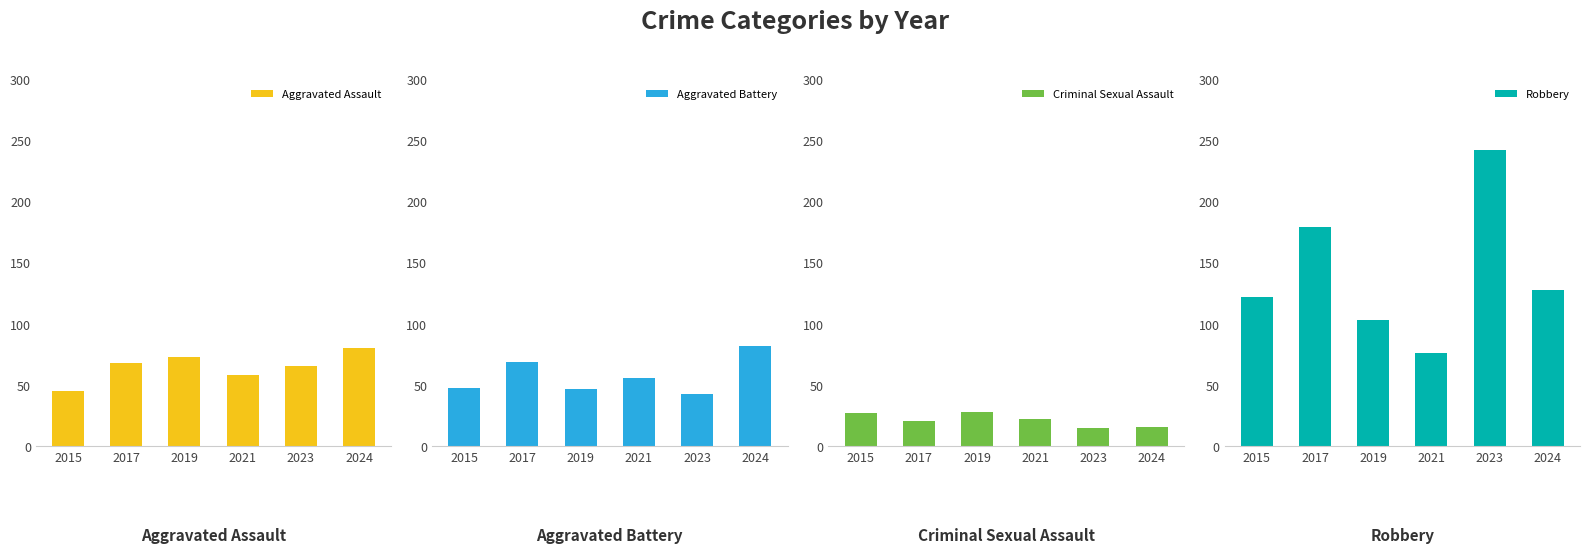

Rank the series at 2023 from lowest to highest value.

Criminal Sexual Assault, Aggravated Battery, Aggravated Assault, Robbery